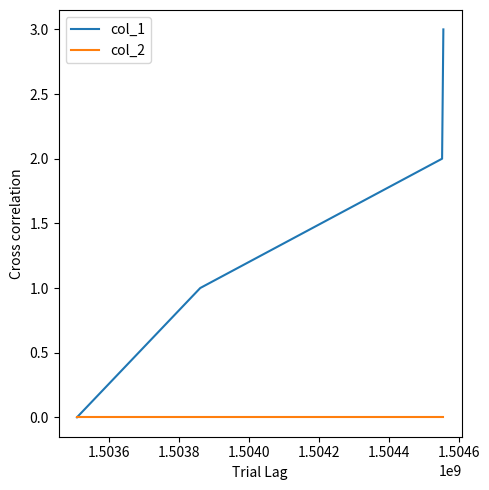

Which series has the largest total across all categories?

col_1